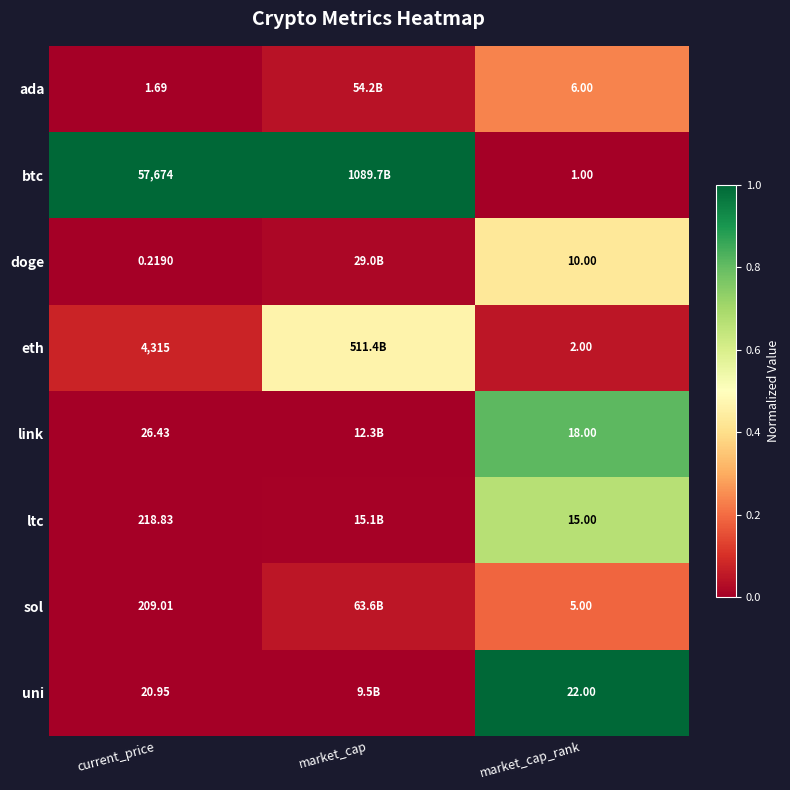

Is it true that btc equals -0.6 at market_cap_rank?

False